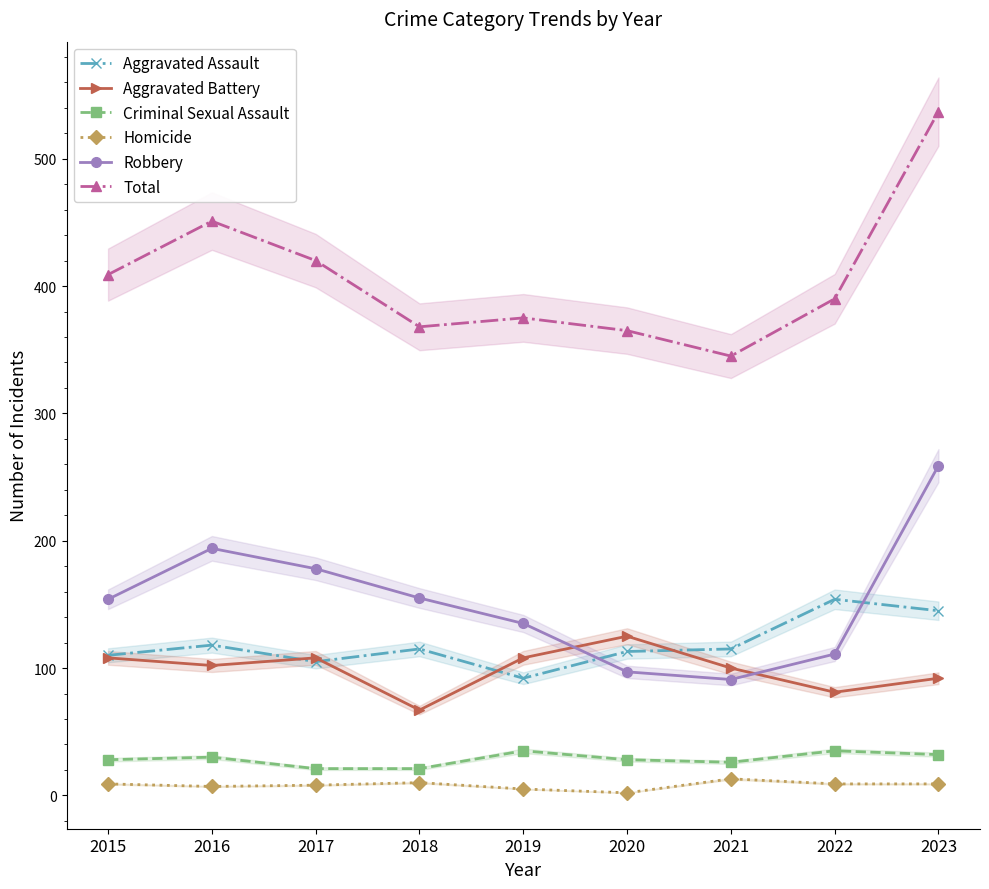

How many data points does each series have?

9